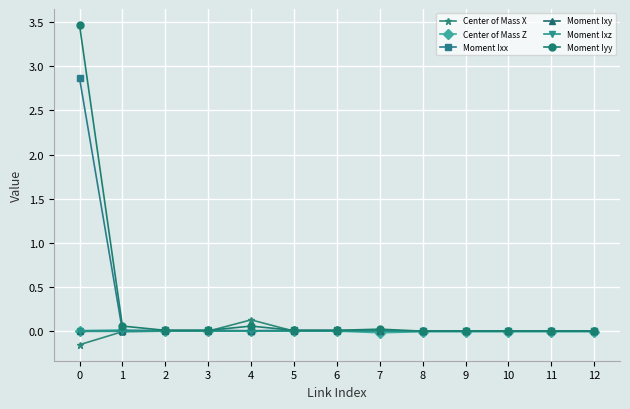

Is it true that Moment Ixy equals -0.0 at 12?

True